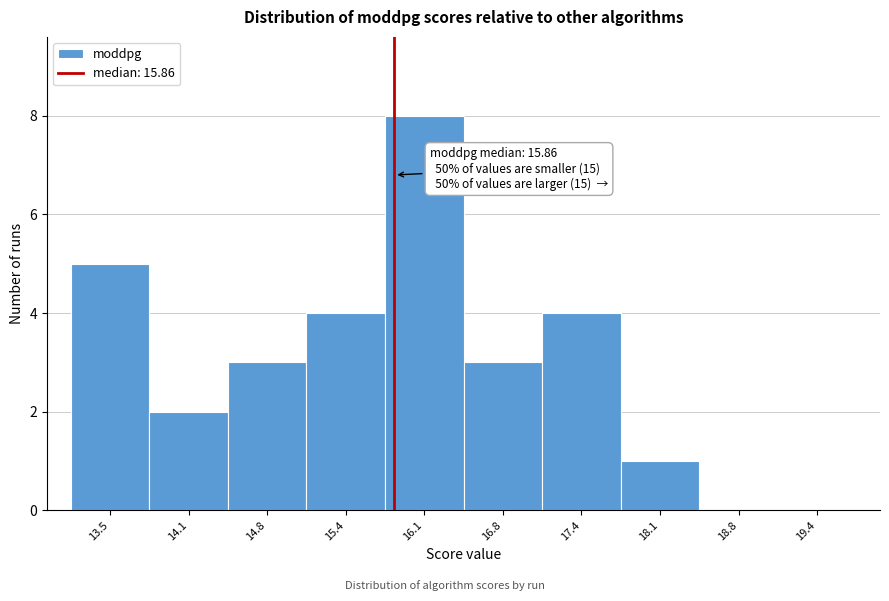

Over which range of the x-axis is the bar tallest?

15.8 to 16.4